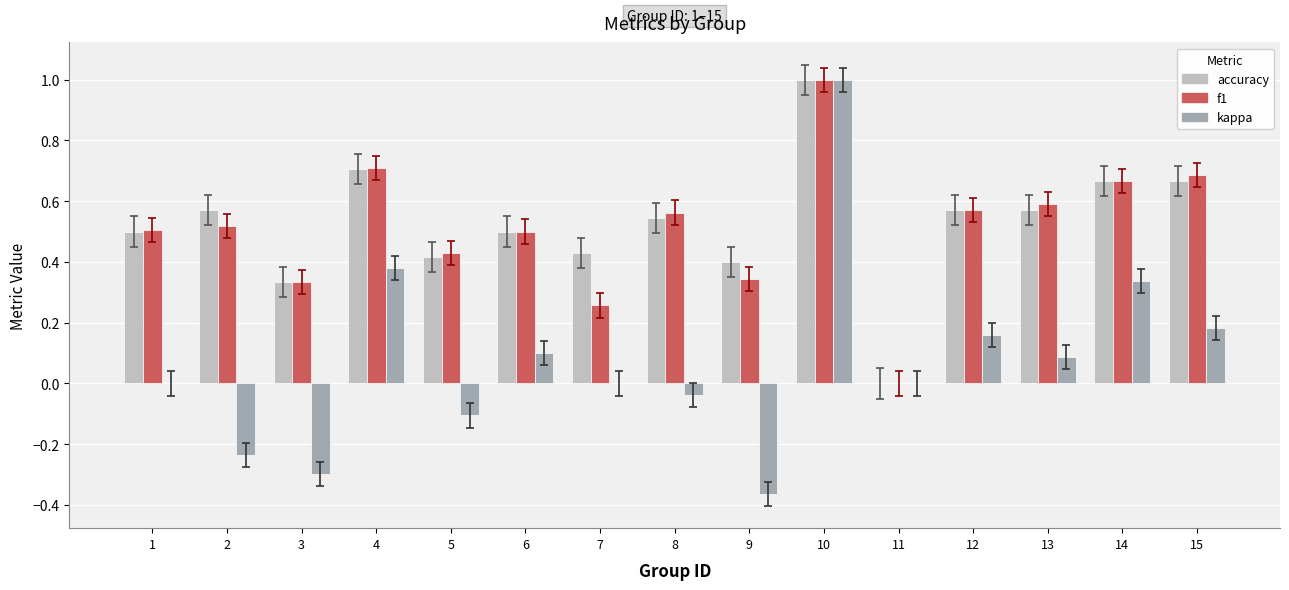

What is the total value across all series at 1?

1.0